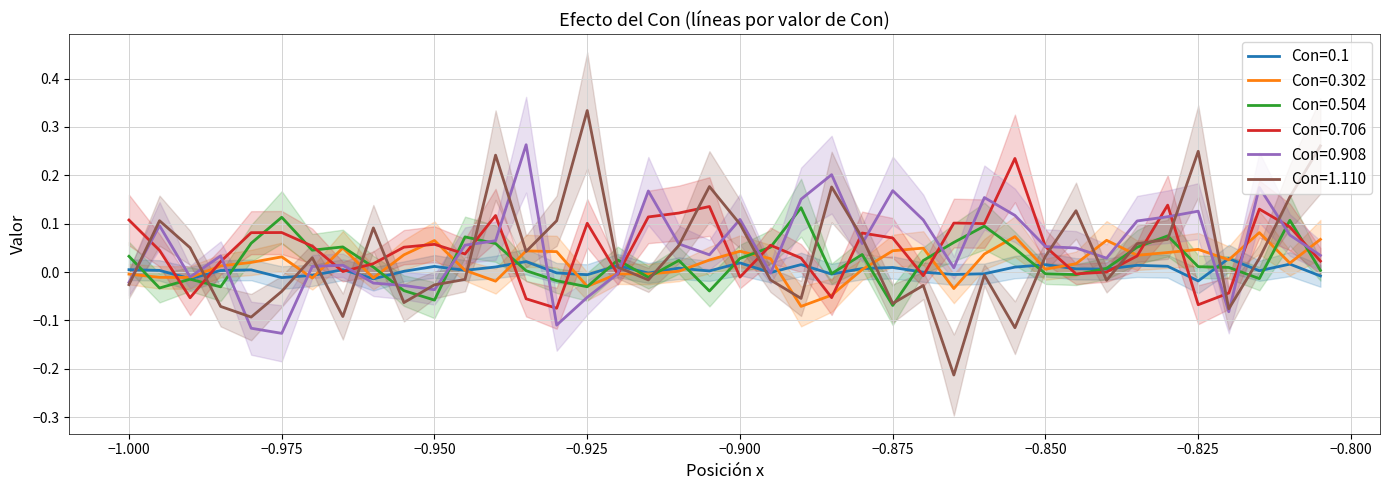

What is the smallest value displayed?

-0.2